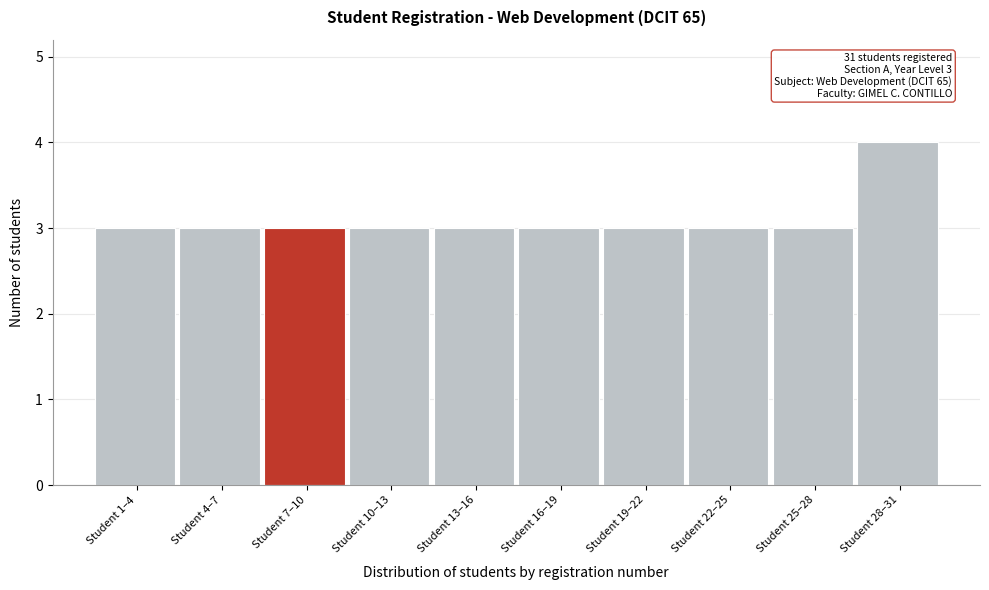

Reading left to right, extract all data points from this chart.

Student 1–4=3	Student 4–7=3	Student 7–10=3	Student 10–13=3	Student 13–16=3	Student 16–19=3	Student 19–22=3	Student 22–25=3	Student 25–28=3	Student 28–31=4